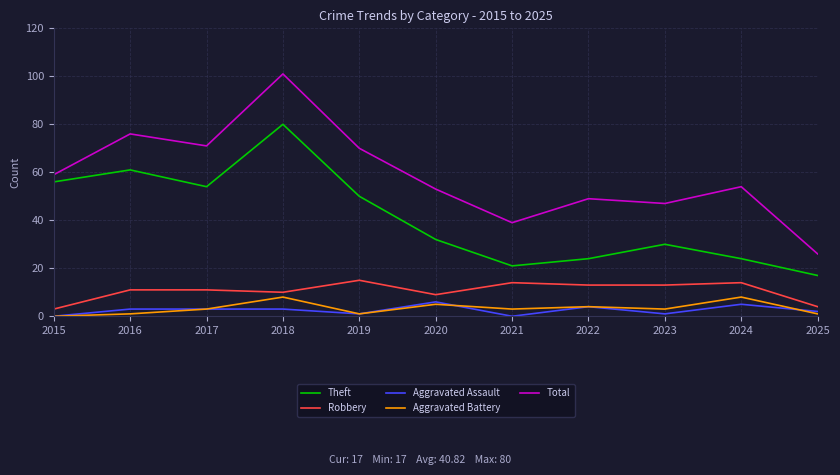

Reading right to left, list all the values displayed in this chart.

Theft: 2025=17	2024=24	2023=30	2022=24	2021=21	2020=32	2019=50	2018=80	2017=54	2016=61	2015=56
Robbery: 2025=4	2024=14	2023=13	2022=13	2021=14	2020=9	2019=15	2018=10	2017=11	2016=11	2015=3
Aggravated Assault: 2025=2	2024=5	2023=1	2022=4	2021=0	2020=6	2019=1	2018=3	2017=3	2016=3	2015=0
Aggravated Battery: 2025=1	2024=8	2023=3	2022=4	2021=3	2020=5	2019=1	2018=8	2017=3	2016=1	2015=0
Total: 2025=26	2024=54	2023=47	2022=49	2021=39	2020=53	2019=70	2018=101	2017=71	2016=76	2015=59